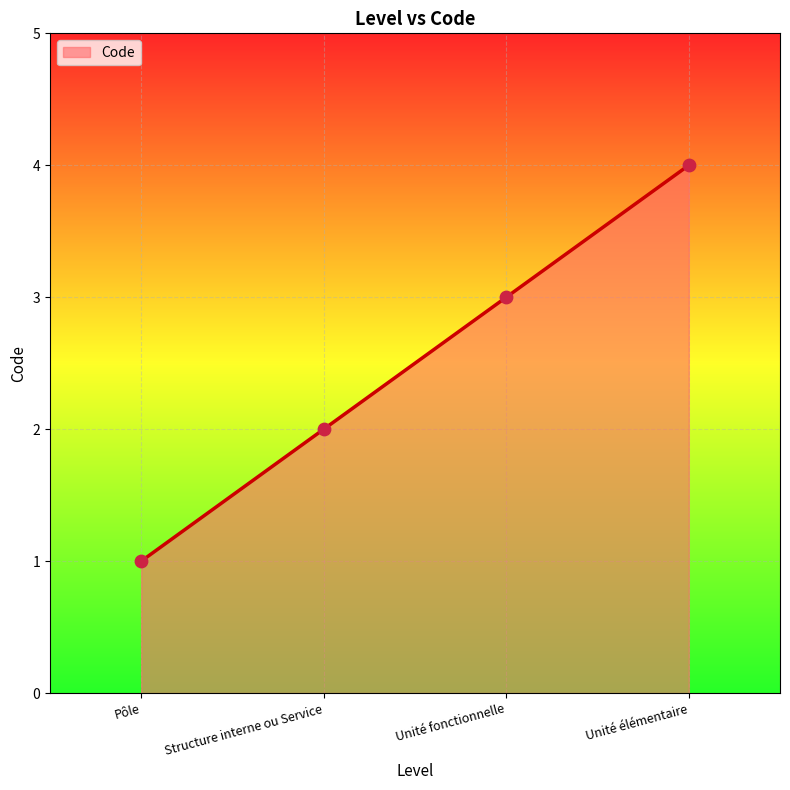

What is the change in value from Structure interne ou Service to Unité élémentaire?

+2